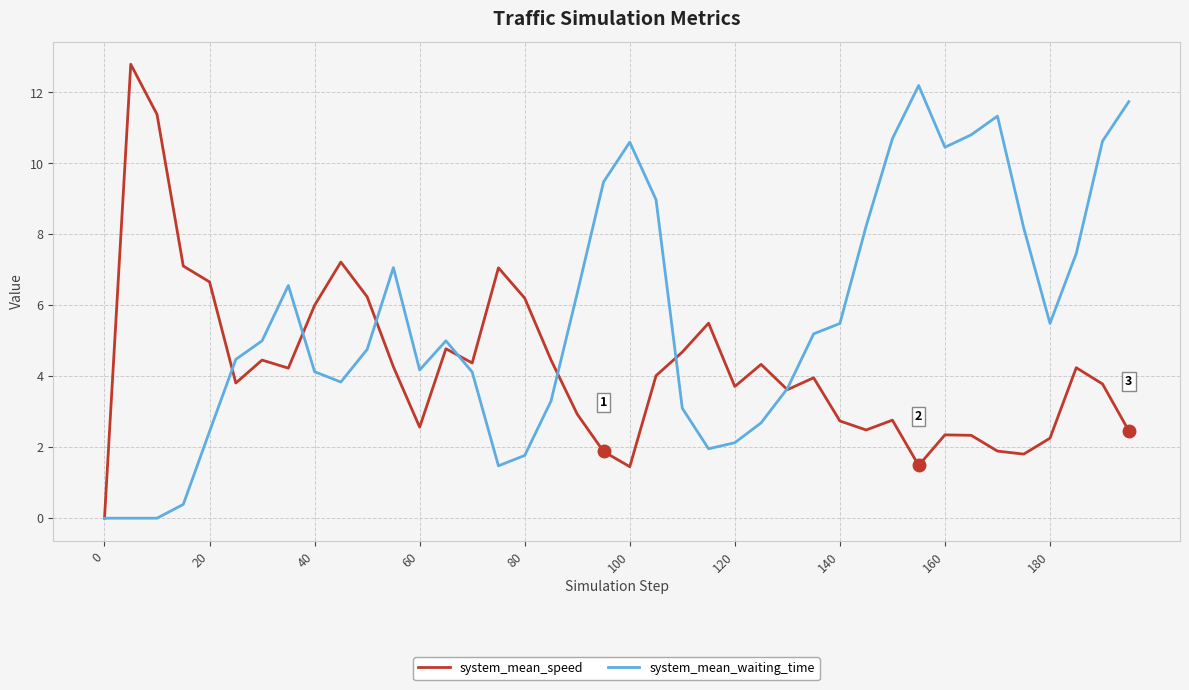

Which series has the largest total across all categories?

system_mean_waiting_time